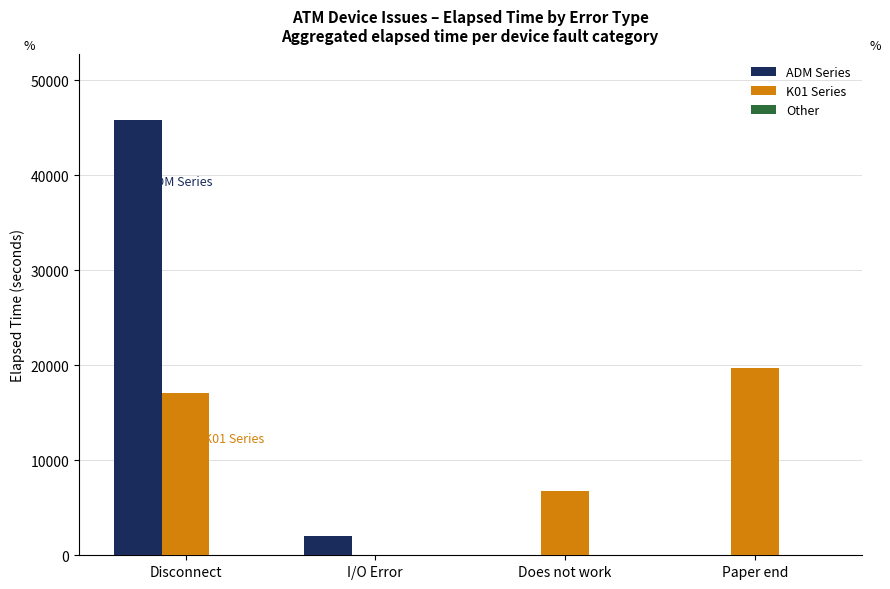

How many groups of bars are there?

4